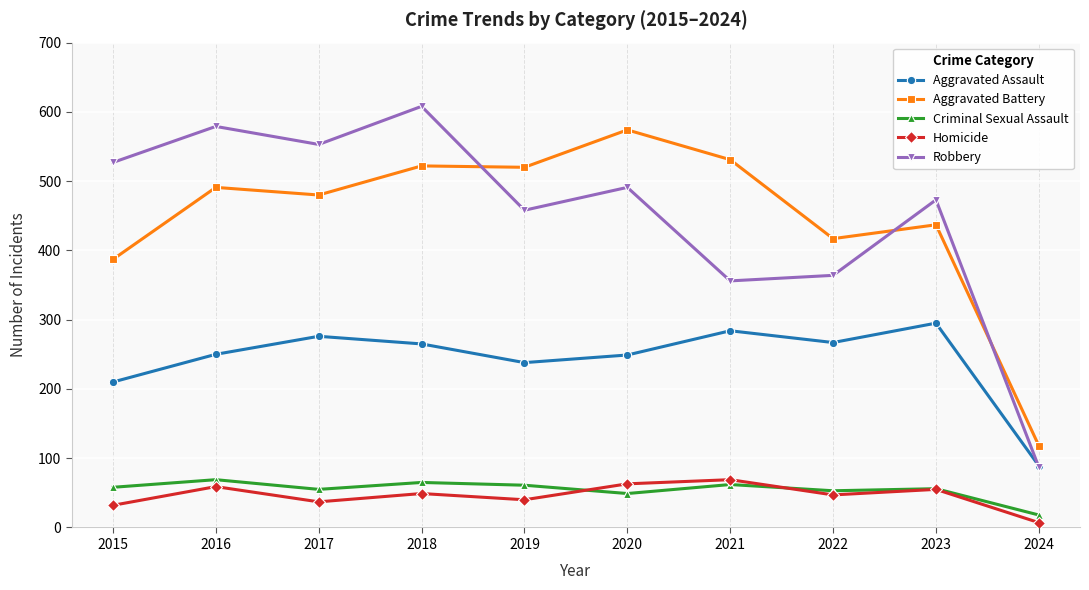

True or false: Aggravated Battery has a value of 387 at 2015.

True